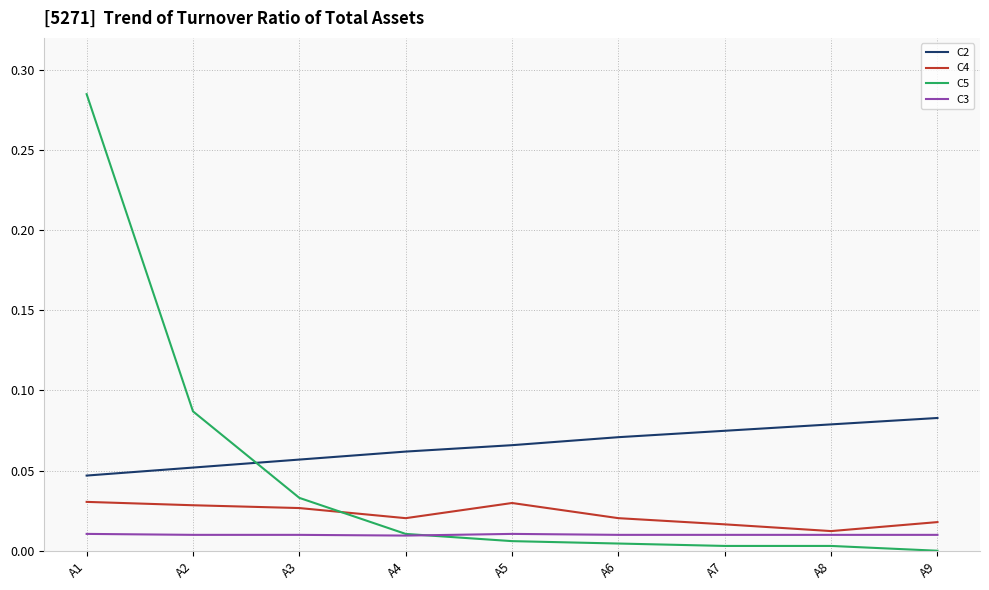

What are all the series names shown in the legend?

C2, C4, C5, C3